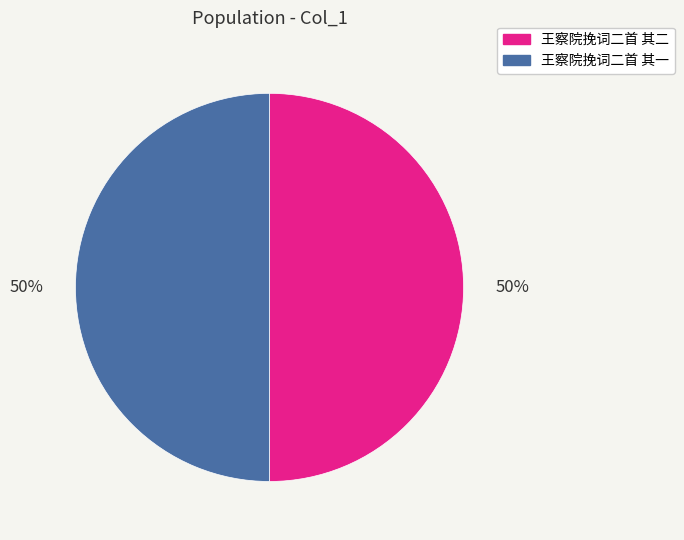

Is it true that 王察院挽词二首 其一 is 50% of the pie?

True